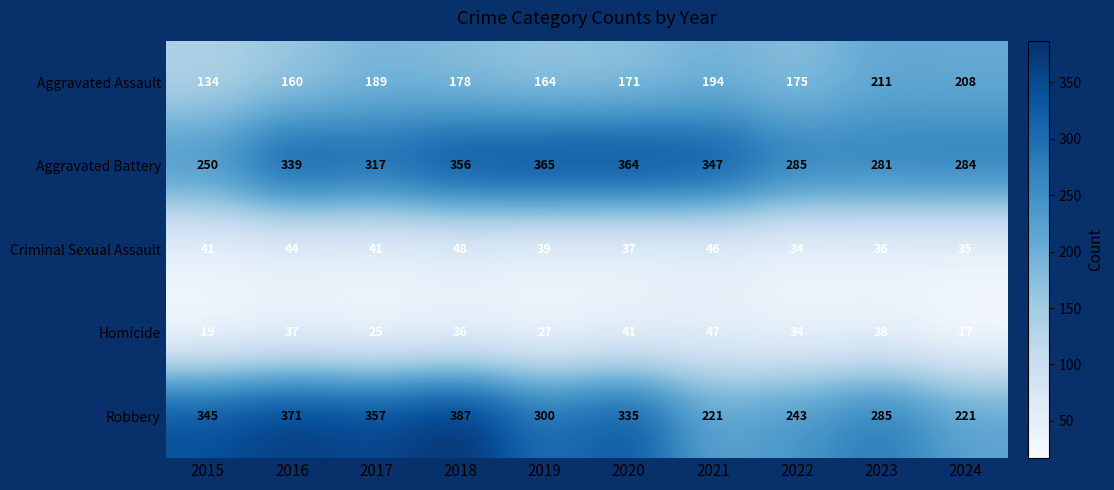

Which series changed the most between 2017 and 2019?

Robbery